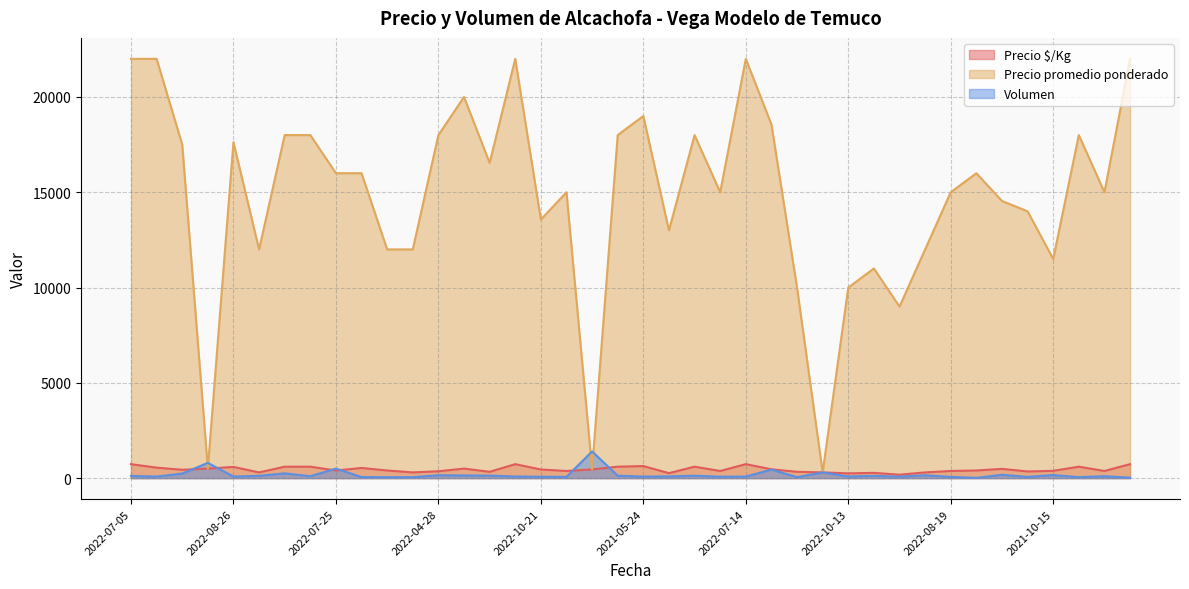

At which category is the sum across all series the highest?

2022-07-05